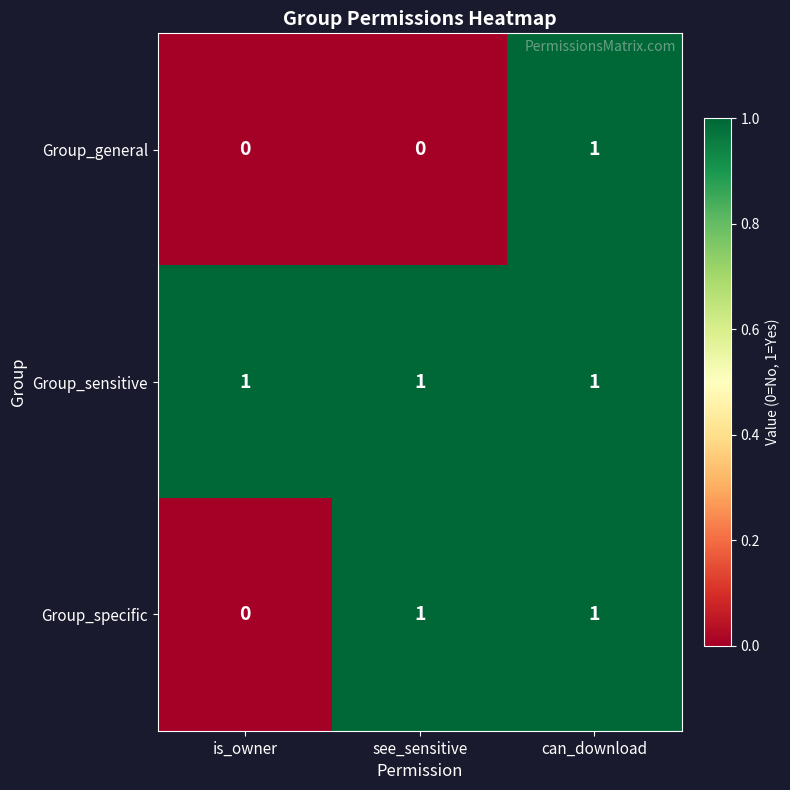

Is it true that Group_sensitive equals 1 at can_download?

True